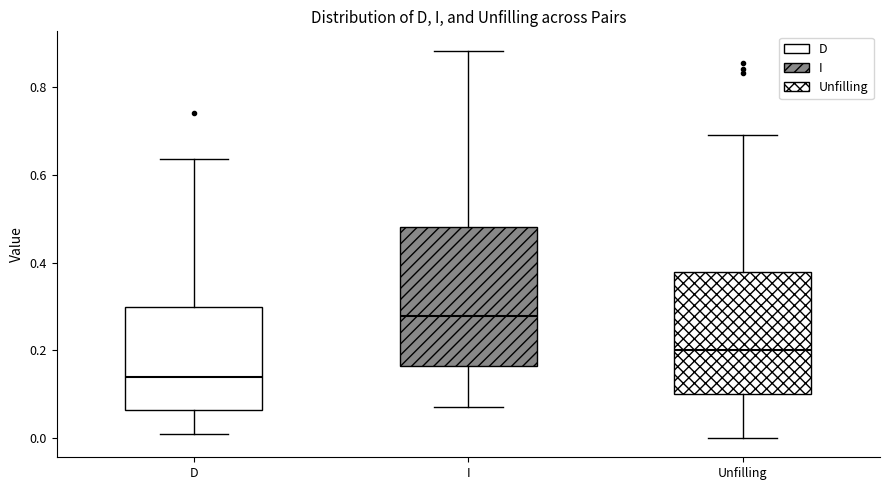

Where is the upper edge of the box for I on the y-axis? The values are not printed on the chart, so give them approximately, as read against the axis.

0.48